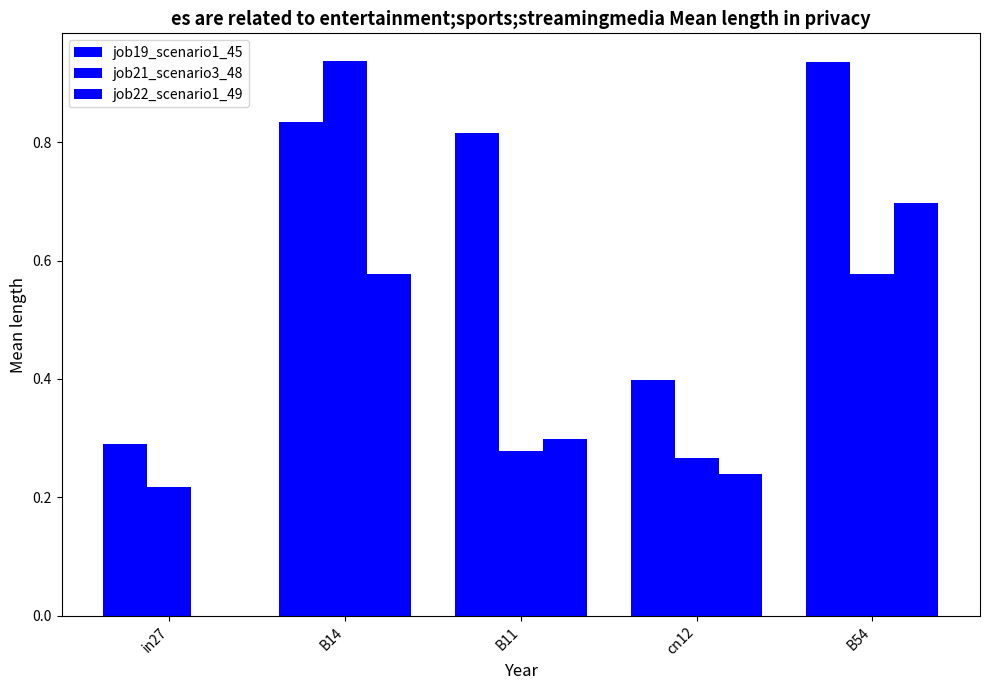

How many series are shown in this chart?

3